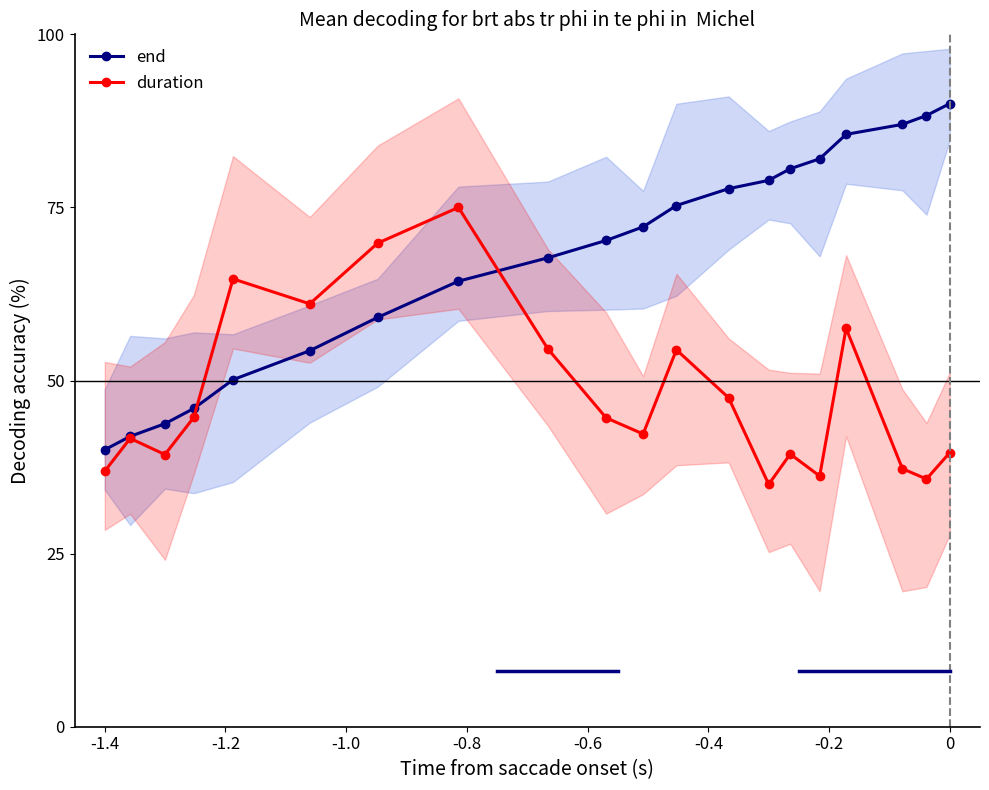

What is the difference between the maximum and second lowest values in the duration series?

39.2